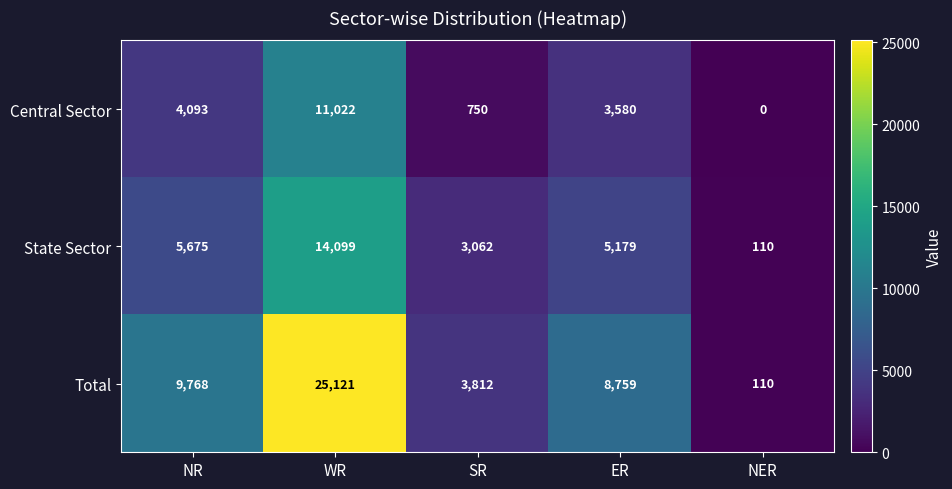

At which label does Central Sector first exceed 3580?

NR